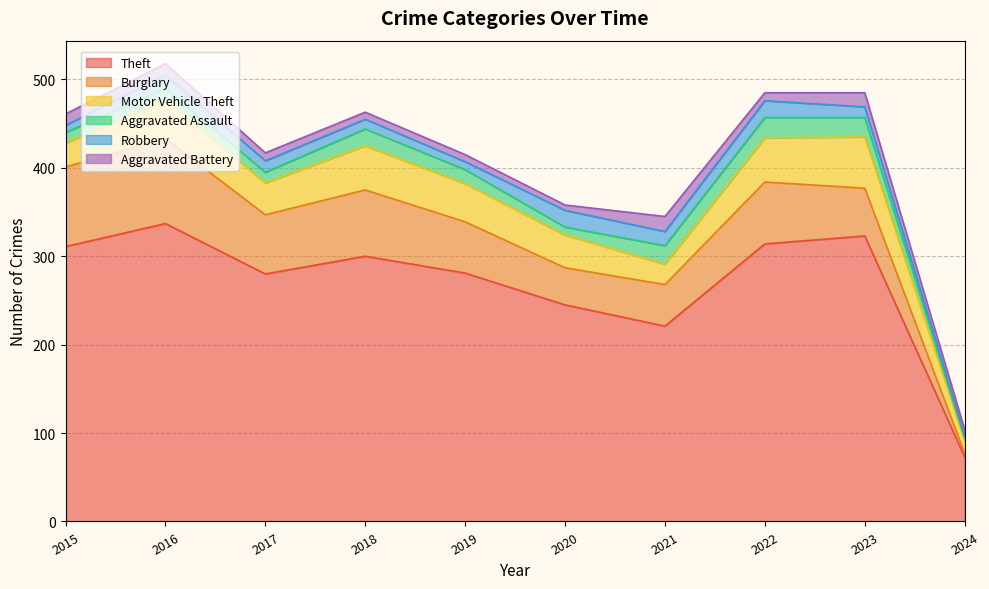

How many values in the Motor Vehicle Theft series exceed 43?

4